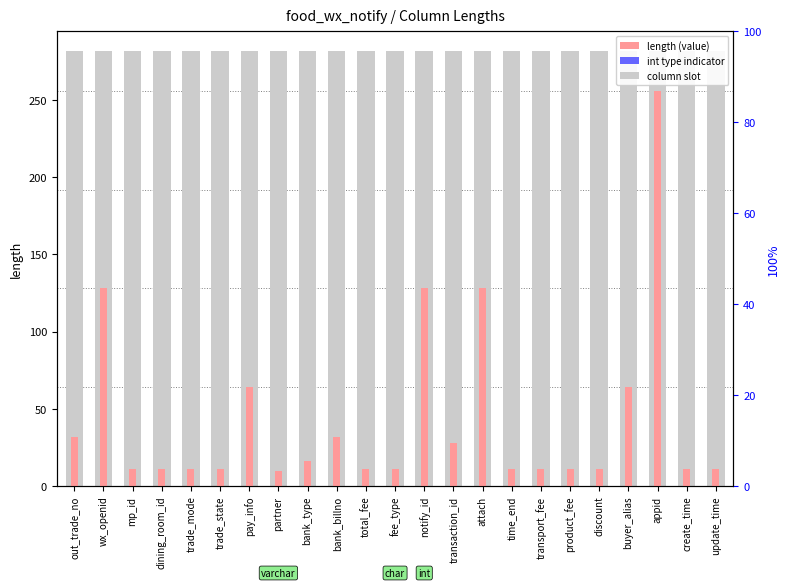

Between appid and product_fee, which is larger?

appid